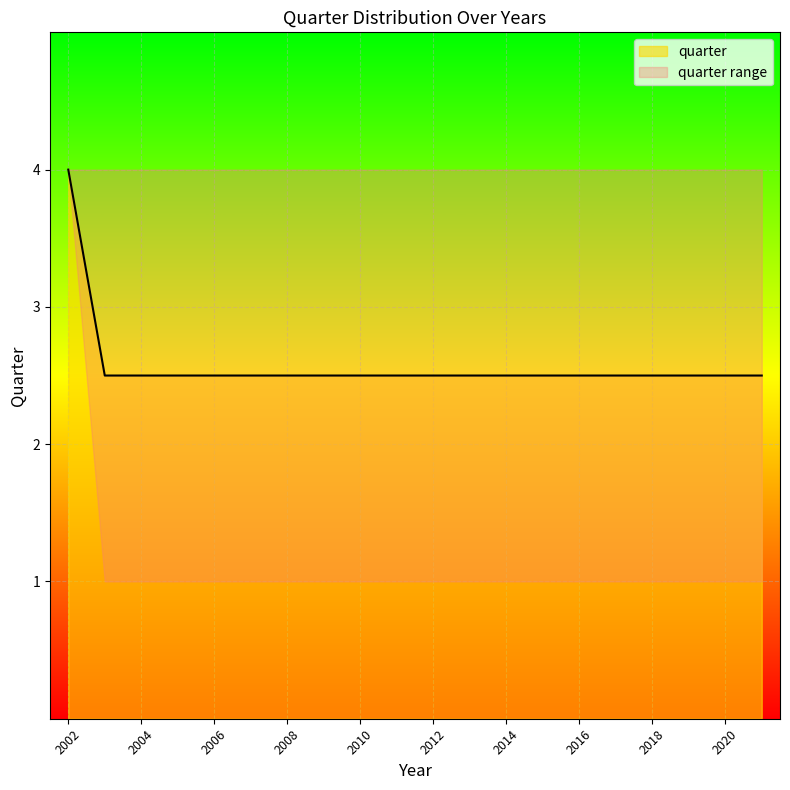

Which category has the highest value across all series?

2002